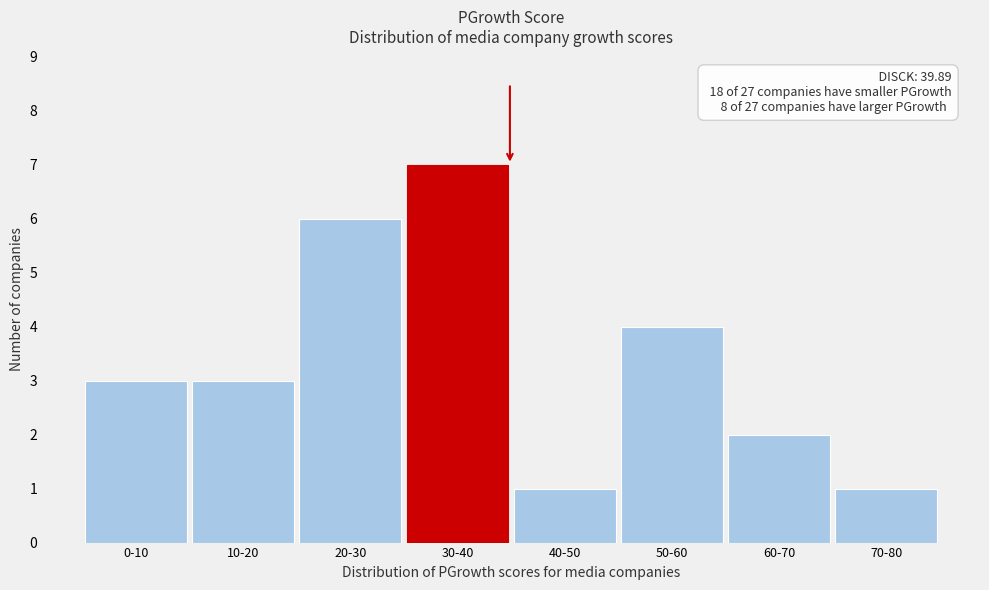

Reading left to right, what are all the values shown in this chart?

3	3	6	7	1	4	2	1